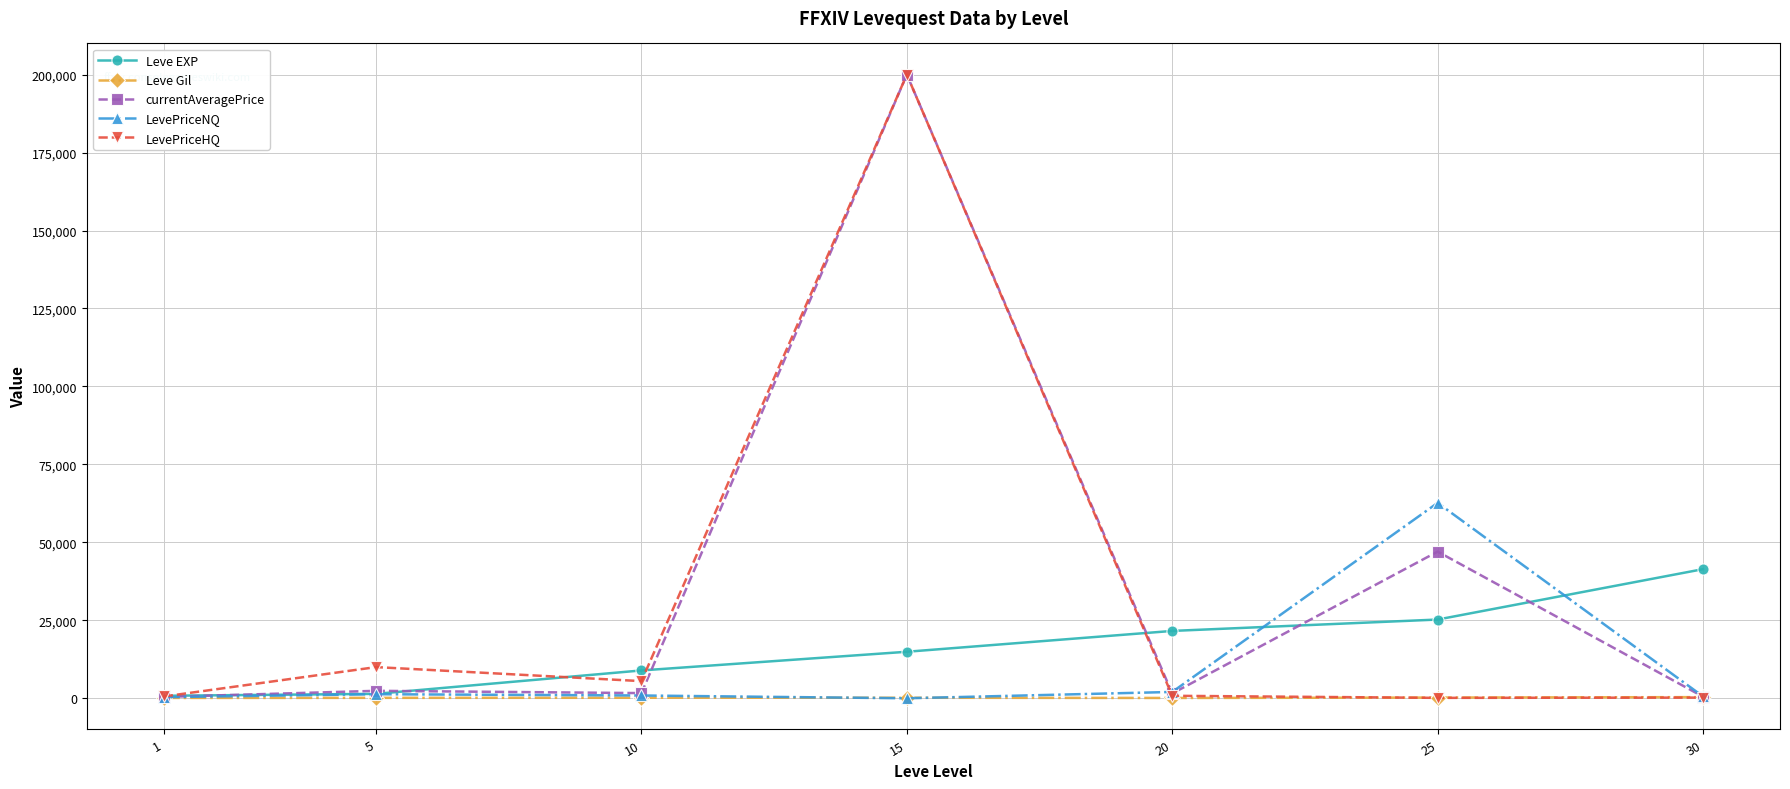

What is the value of the Leve EXP point at the 3rd from the left?

8930.0